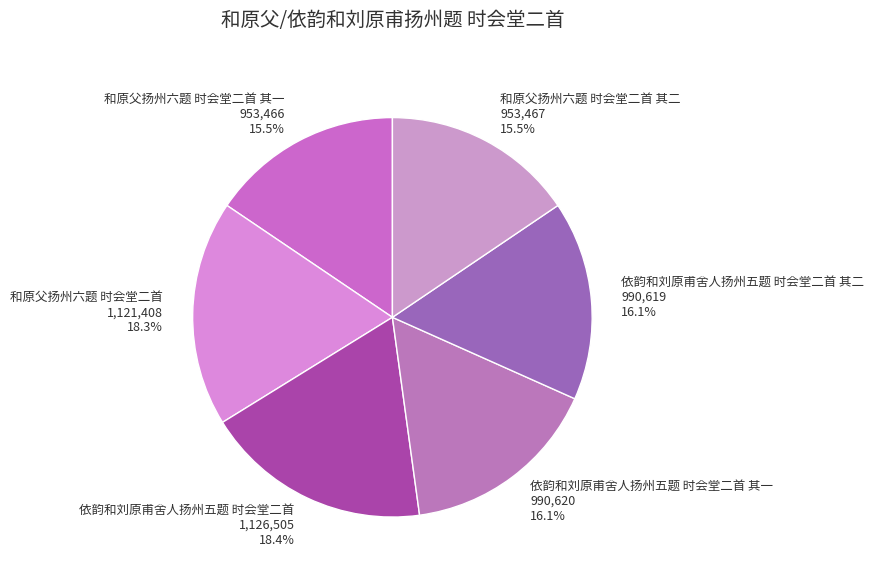

What is the ratio of the value at 依韵和刘原甫舍人扬州五题 时会堂二首 其一 to the value at 和原父扬州六题 时会堂二首 其一?

1.0